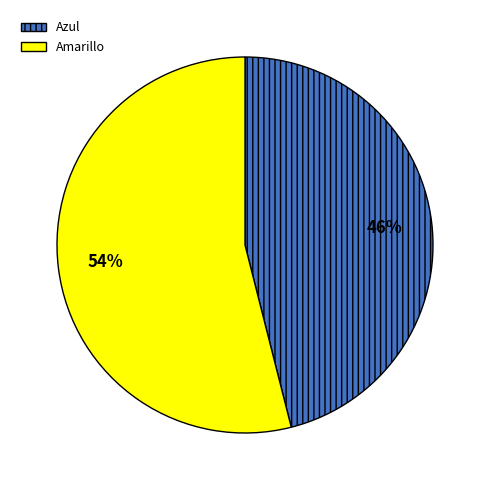

Is the sum of Amarillo and Azul greater than half?

Yes